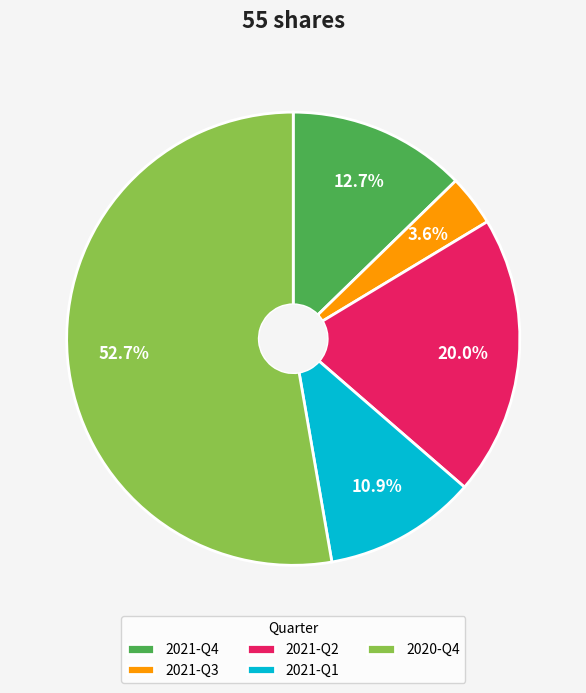

What percentage is NOT represented by 2021-Q2?

80.0%